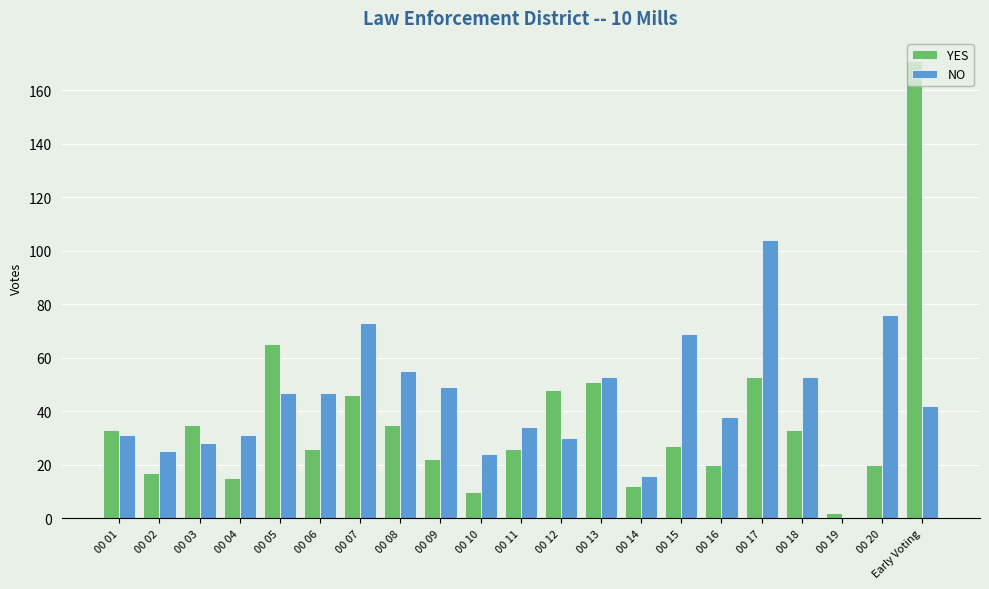

What is the maximum value shown in the chart?

171